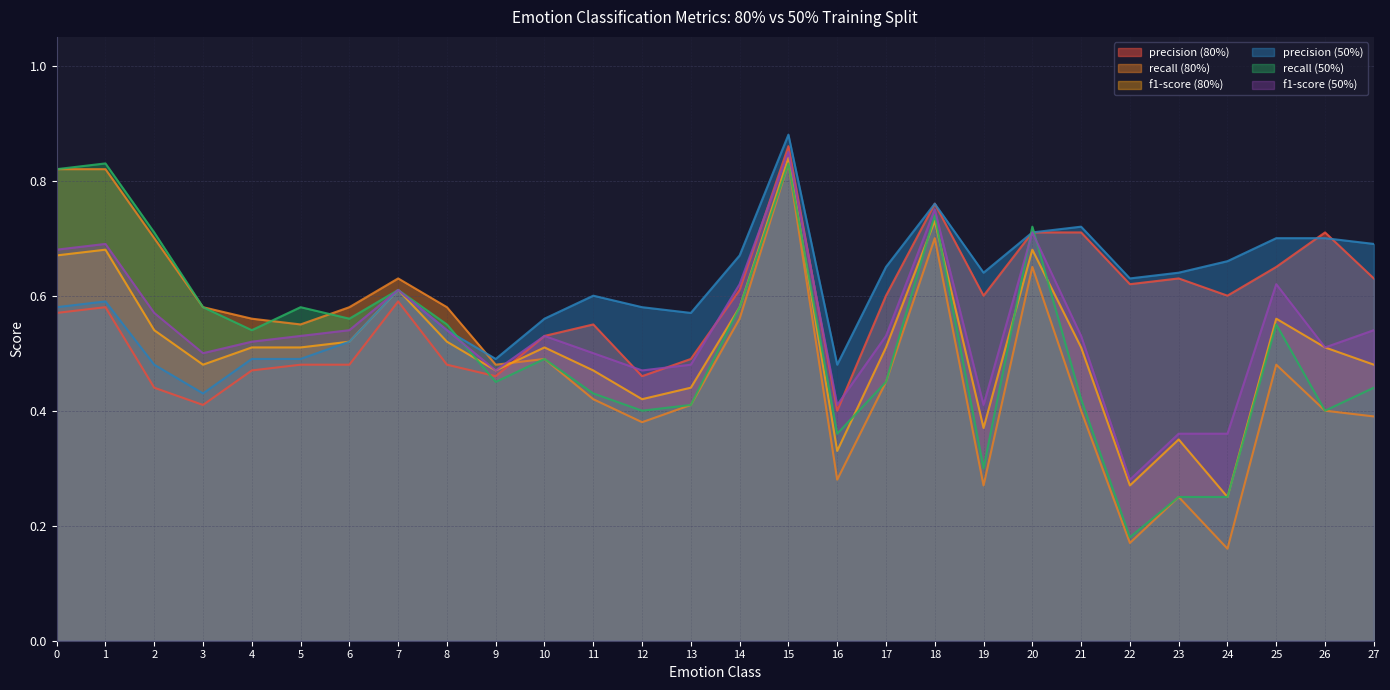

Where is the first local maximum for precision (80%)?

1